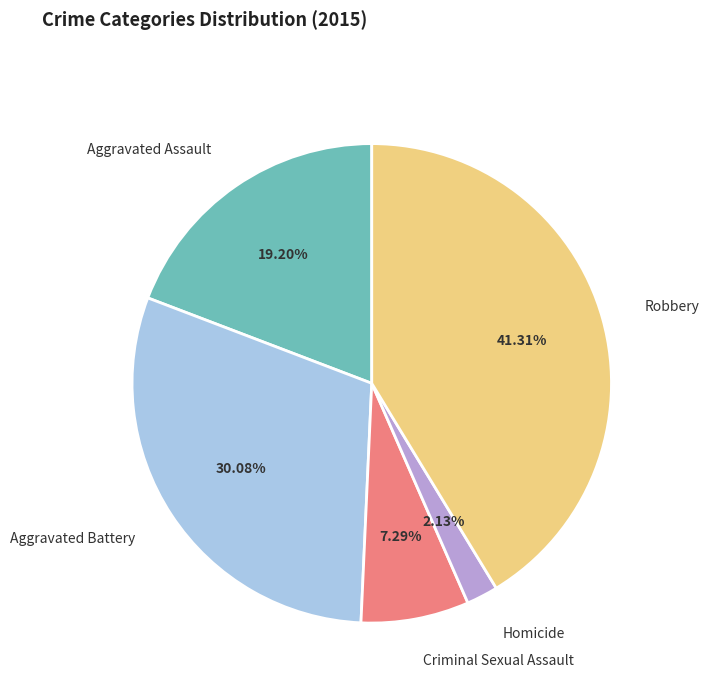

Does any single category account for the majority?

No